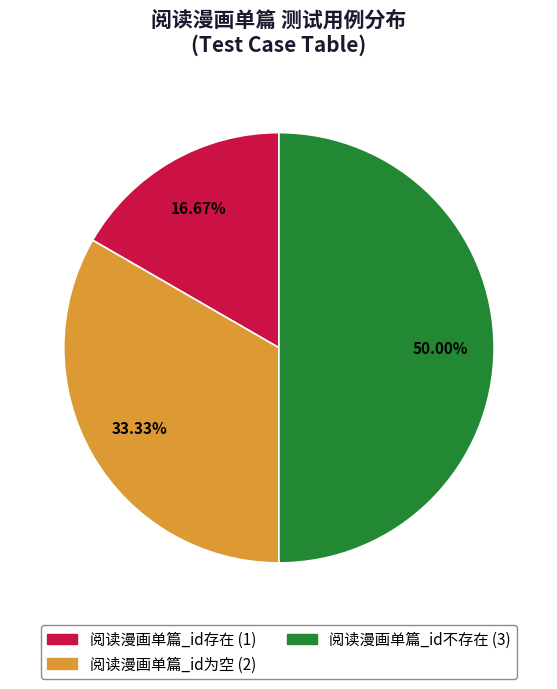

How many segments does this pie chart have?

3